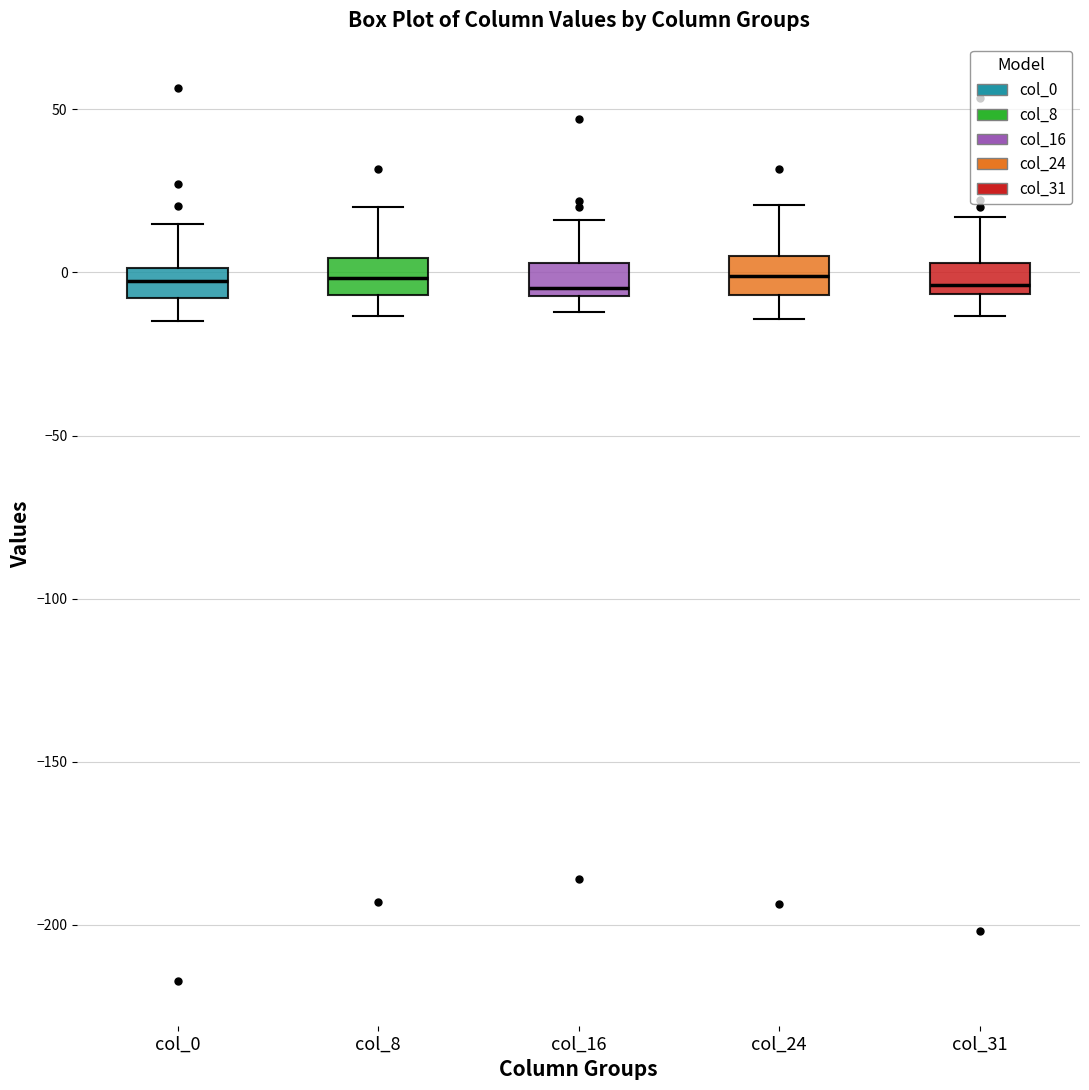

Reading left to right, read every box against the y-axis: the position of its median line, the range the box covers, and the ends of its whiskers. The values are not printed on the chart, so give them approximately, as read against the axis.

col_0: median -5, box -10 to 0, whiskers -15 to 15
col_8: median 0, box -5 to 5, whiskers -15 to 20
col_16: median -5 (just above the box's lower edge), box -5 to 5, whiskers -10 to 15
col_24: median 0, box -5 to 5, whiskers -15 to 20
col_31: median -5 (just above the box's lower edge), box -5 to 5, whiskers -15 to 15